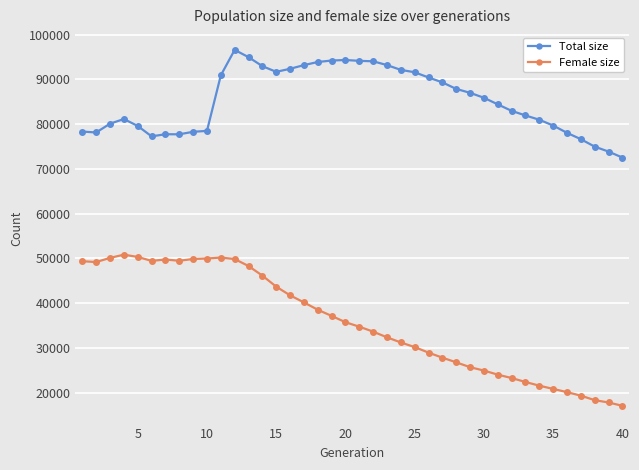

What is the difference between the second highest and minimum values in the Total size series?

22426